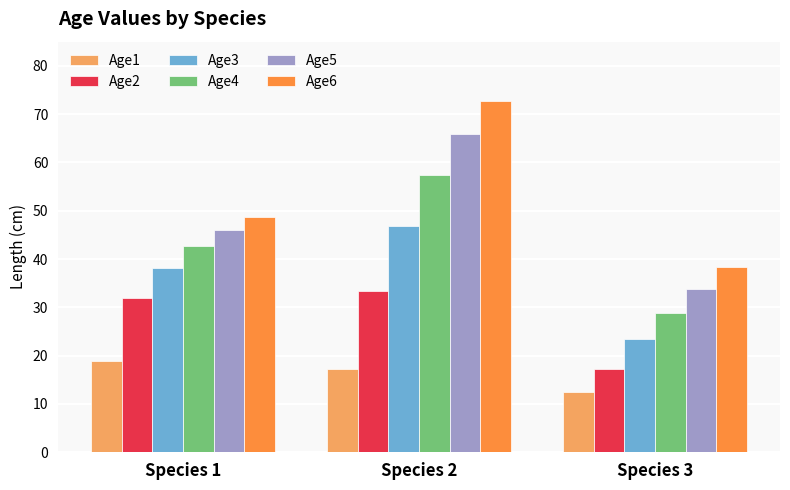

The value of Age5 at Species 1 is 10.7. True or false?

False